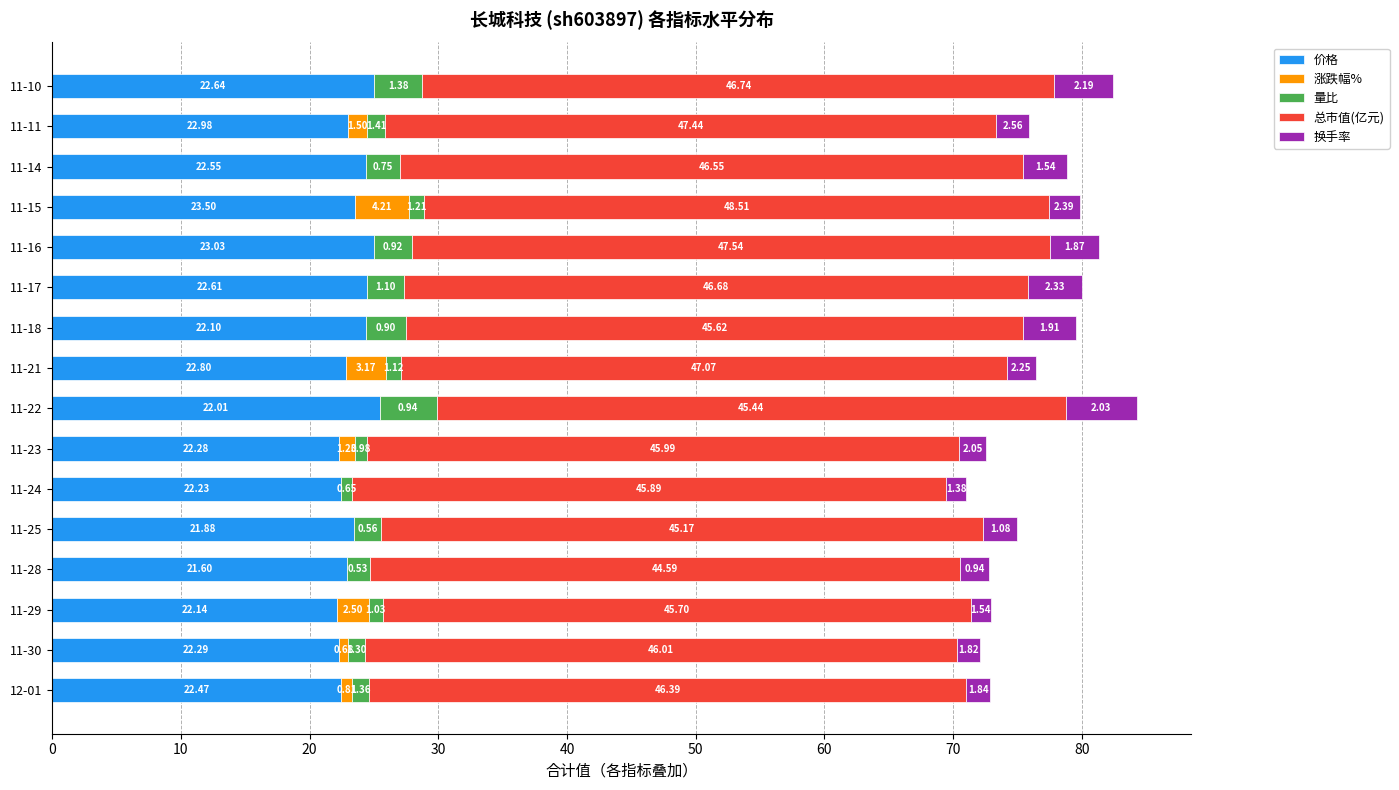

At which category is the sum across all series the highest?

11-22